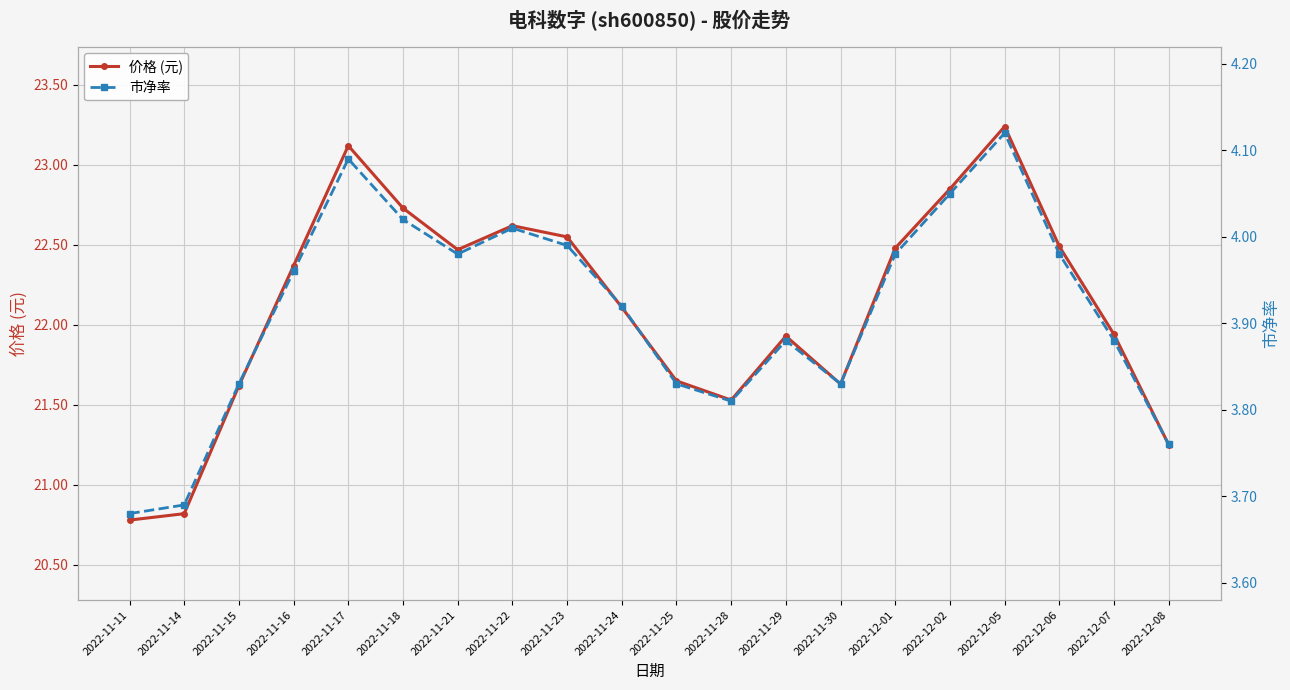

In 市净率, how many points are lower than both neighbors (excluding endpoints)?

3